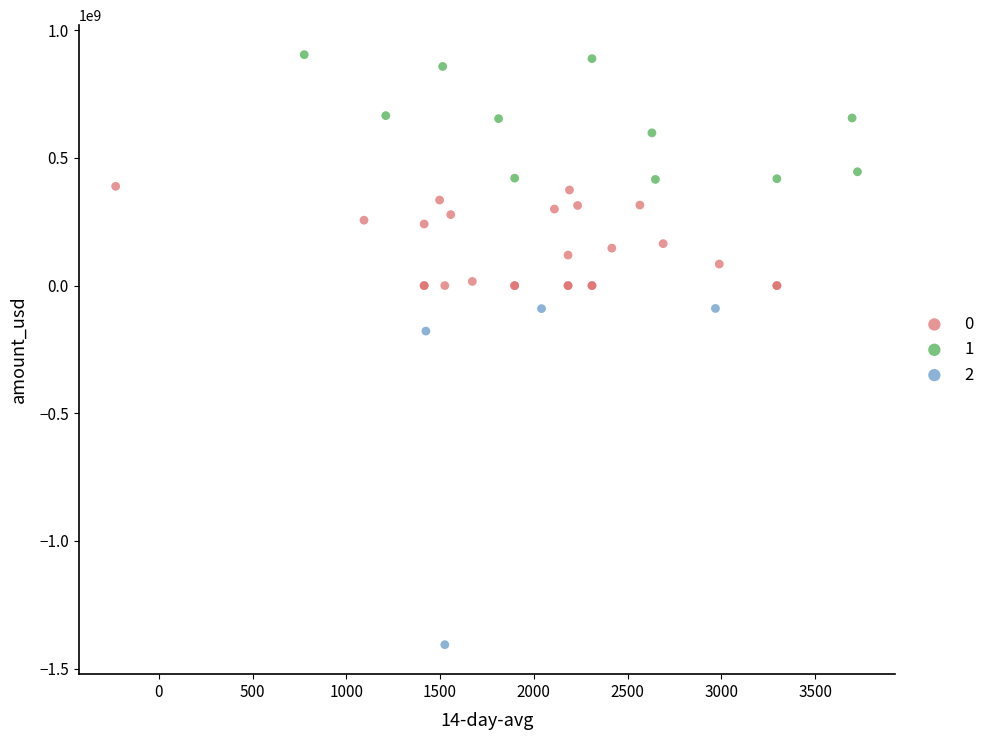

Which series reaches the minimum Y coordinate?

2